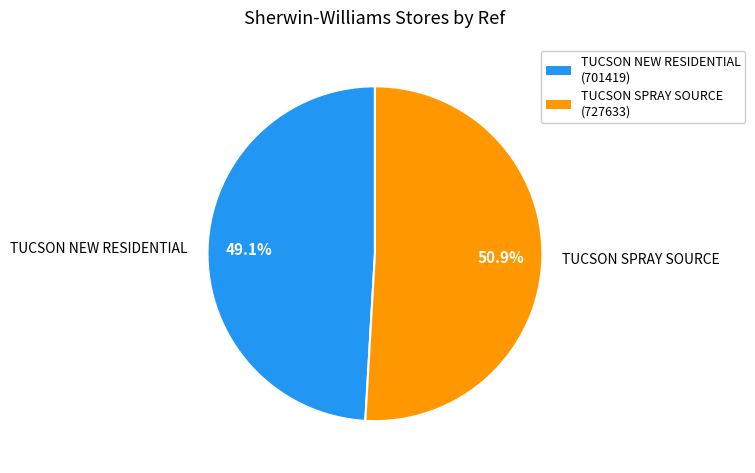

How many segments does this pie chart have?

2